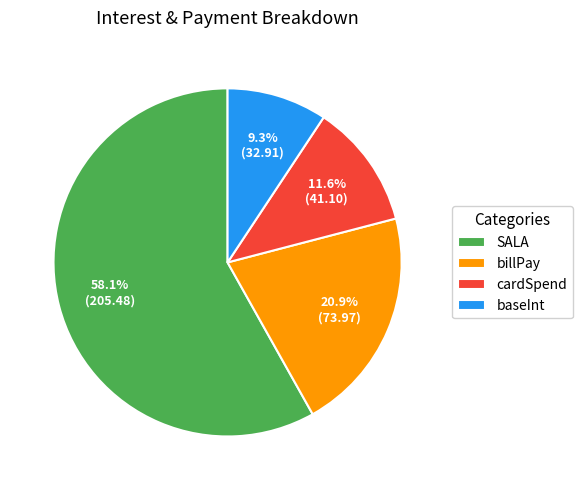

Which slice represents more than half of the pie?

SALA